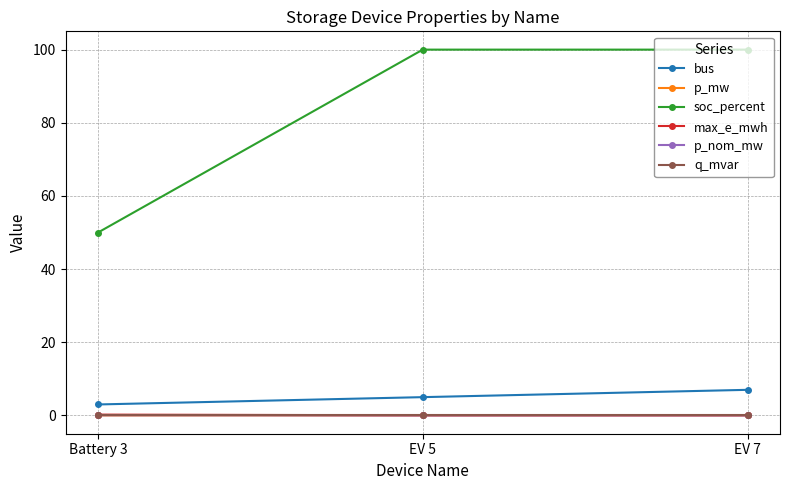

The p_mw series shows 0.0 at EV 7. True or false?

True